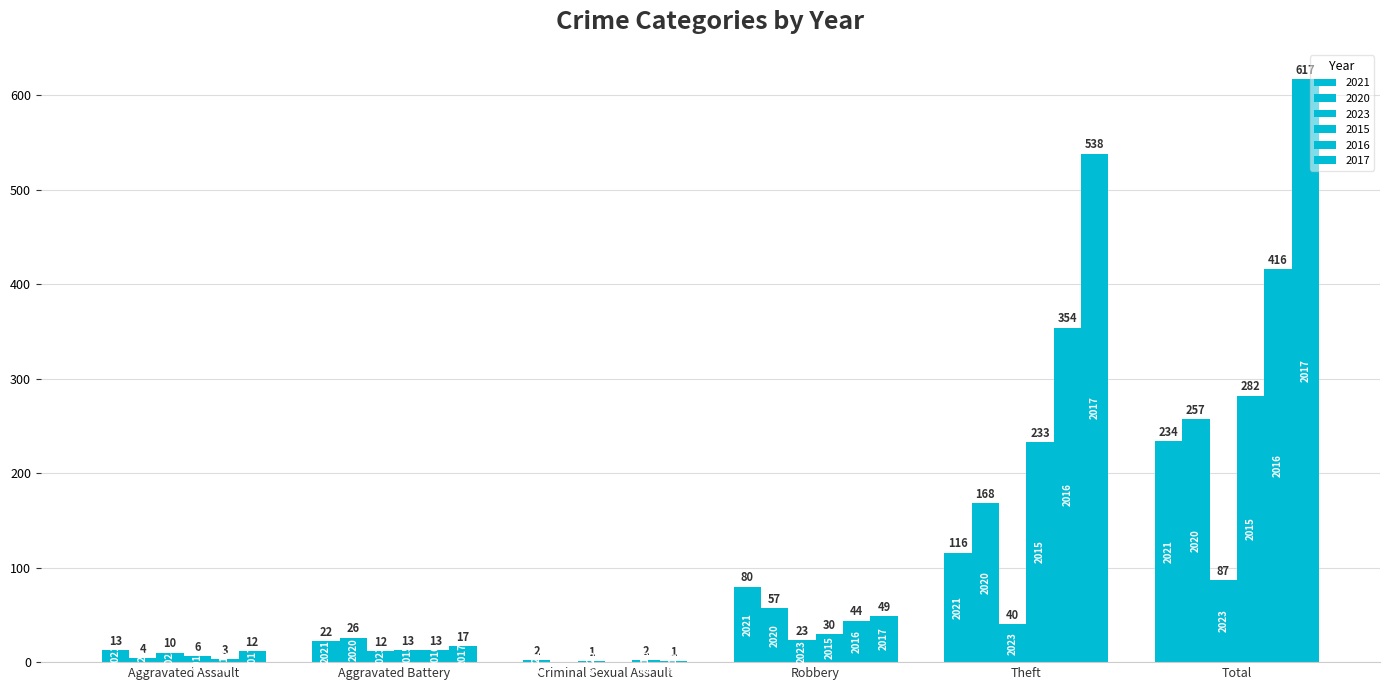

Which series changed the most between Aggravated Assault and Theft?

2017